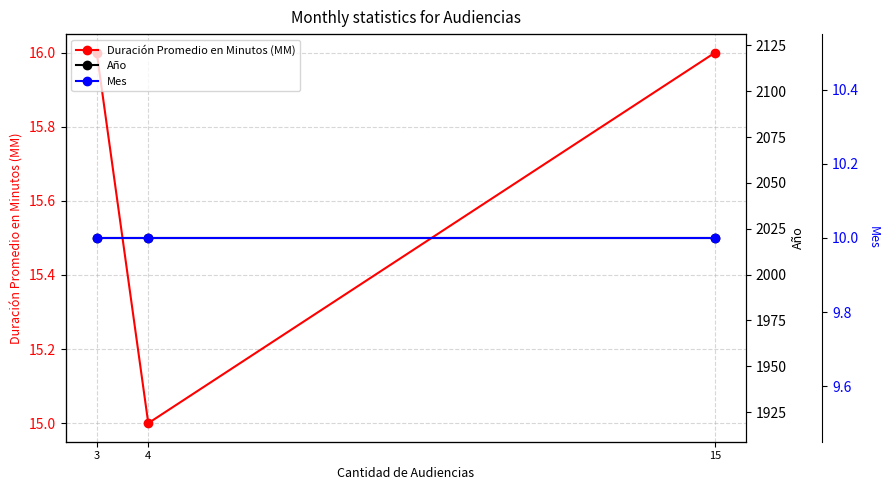

How many distinct data groups are displayed?

3